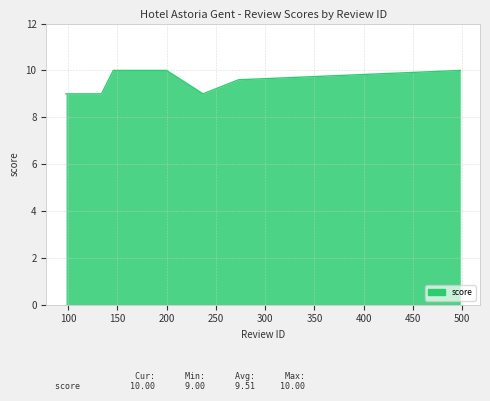

How many categories are shown in the chart?

7